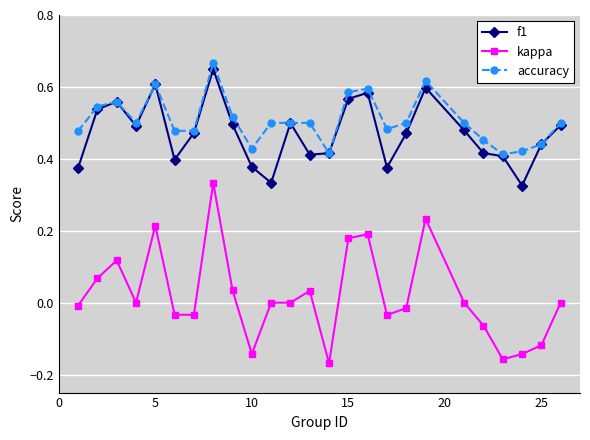

Which series has the widest spread of values?

kappa